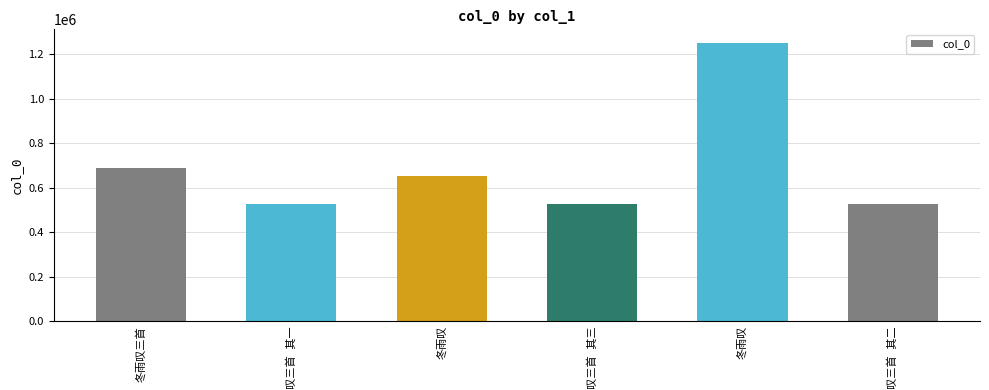

Which label corresponds to the smallest value in the chart?

冬雨叹三首 其一